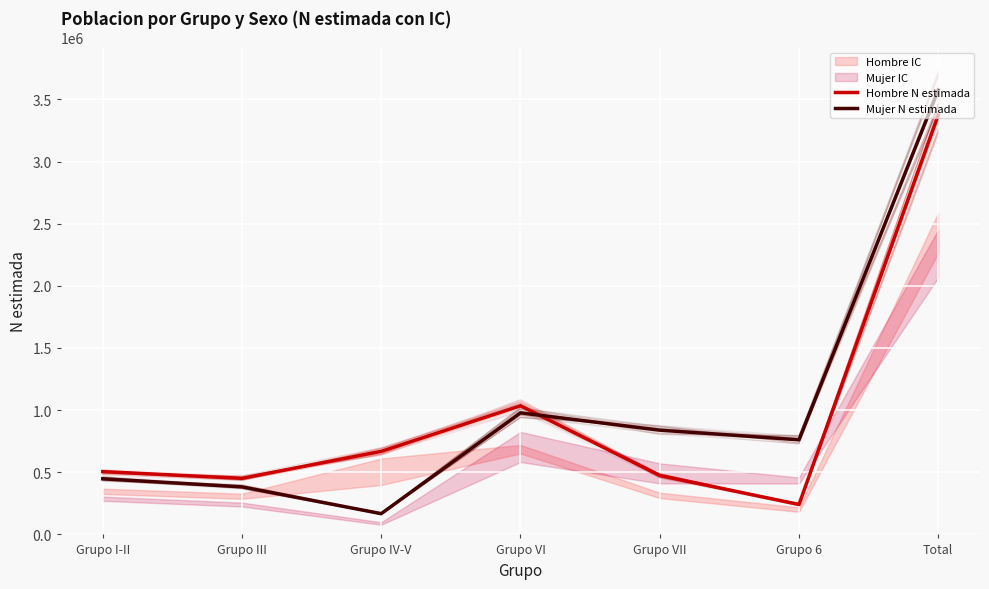

Between Grupo VI and Grupo III, which is larger?

Grupo VI